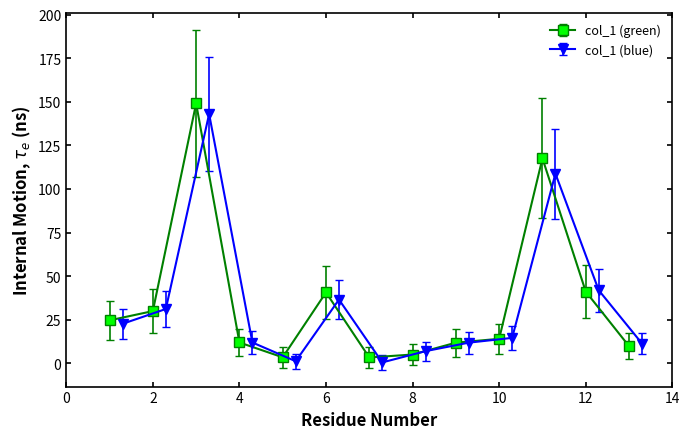

What is the ratio of the value at 9 to the value at 7?

3.5